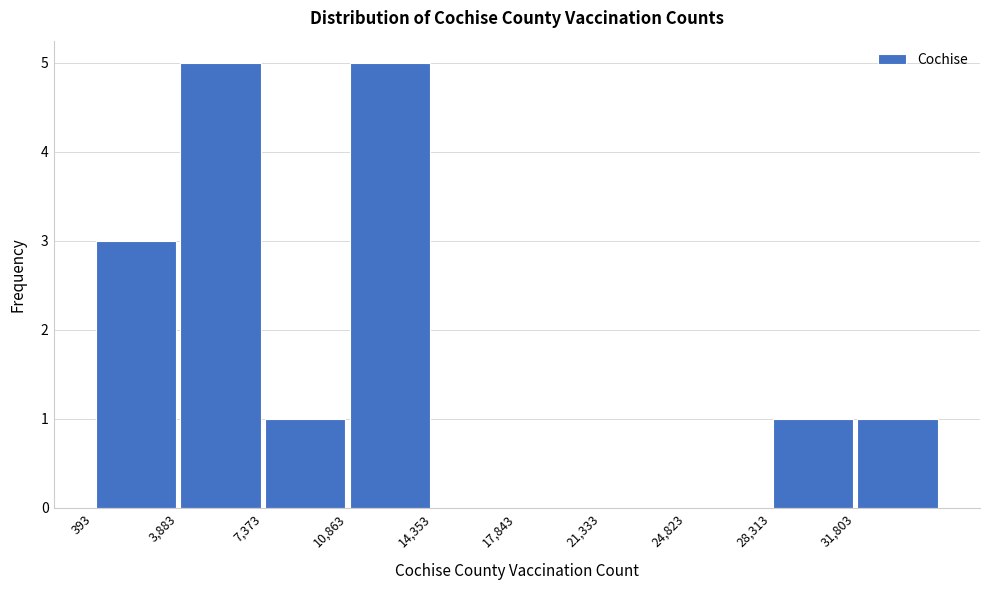

Reading left to right, list every bar in this chart as the range it spans on the x-axis followed by its height. Neither the bar edges nor the heights are printed on the chart, so give them approximately, as read against the axes.

500 to 4000: 3
4000 to 7500: 5
7500 to 11000: 1
11000 to 14500: 5
14500 to 18000: 0
18000 to 21500: 0
21500 to 25000: 0
25000 to 28500: 0
28500 to 32000: 1
32000 to 35500: 1